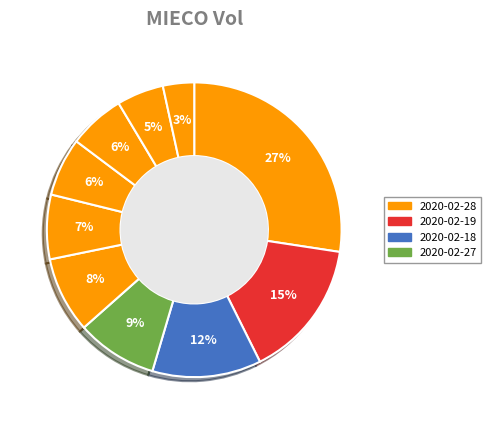

How many slices are in this pie chart?

10